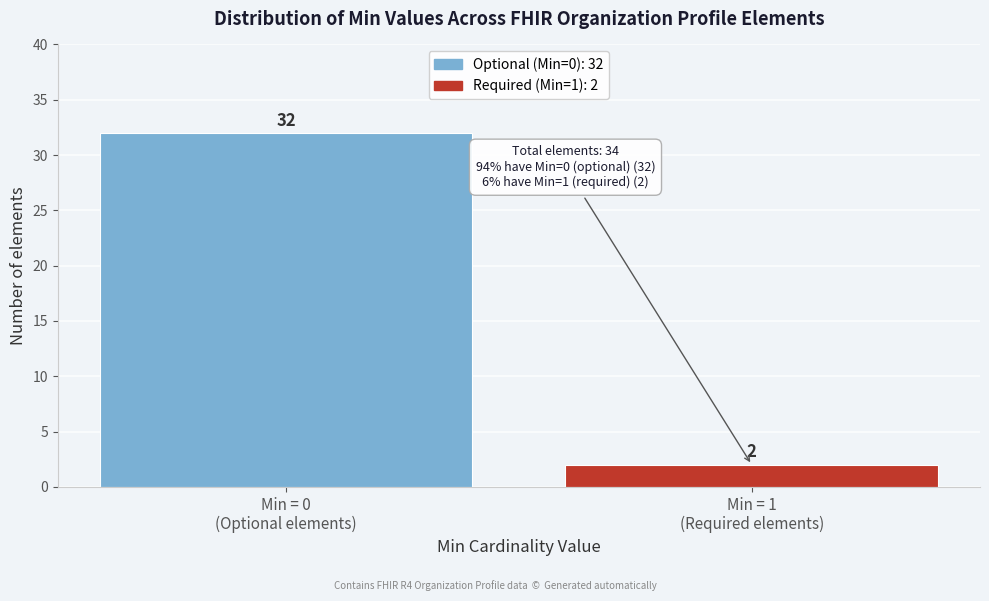

Reading left to right, what are all the values shown in this chart?

32	2